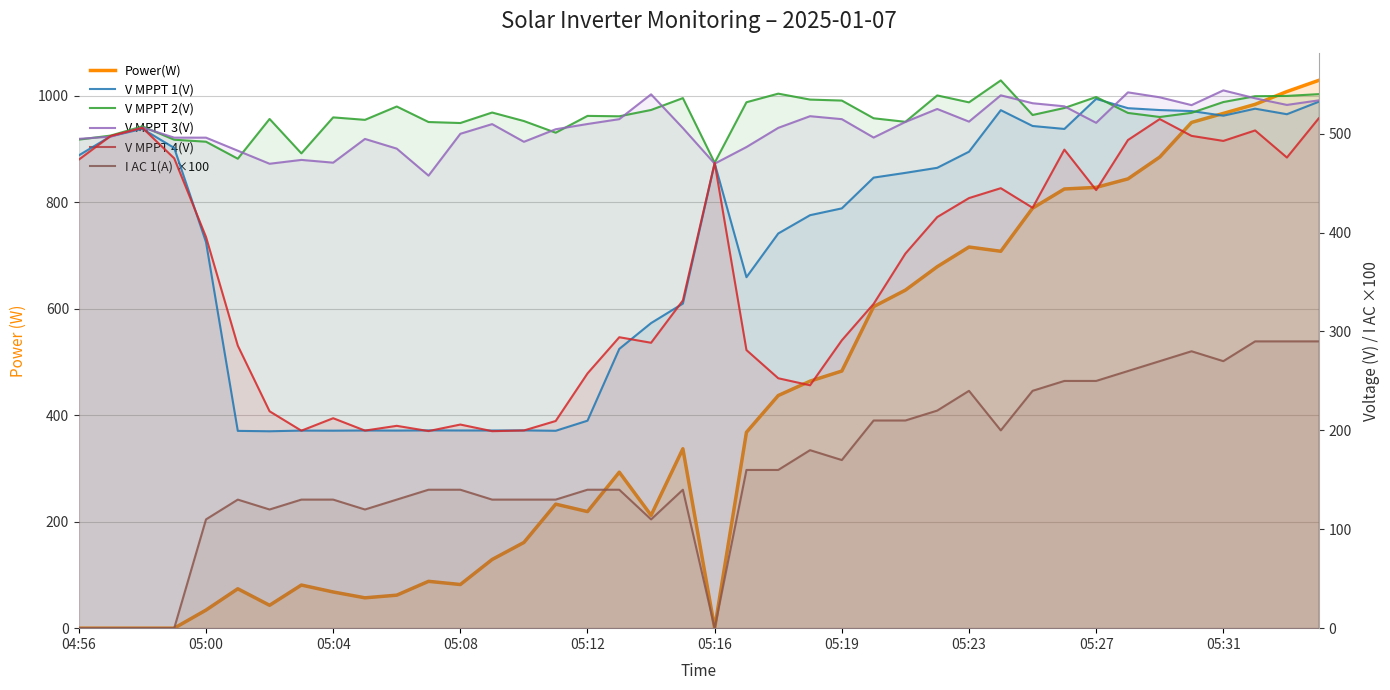

At which category is the sum across all series the highest?

39